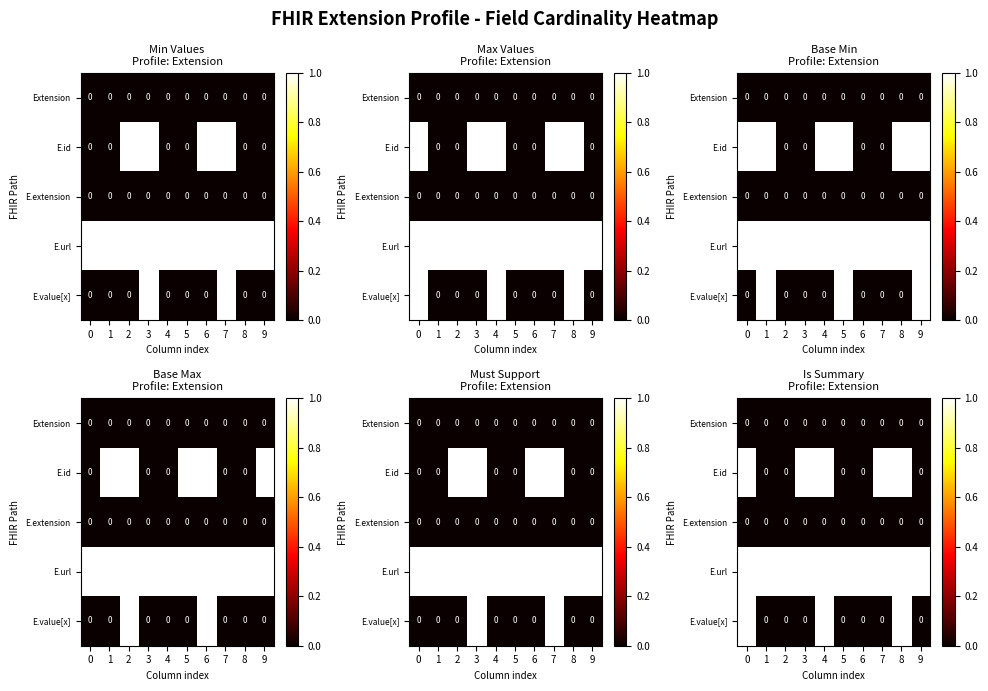

Is it true that E.id equals 0 at 2?

True